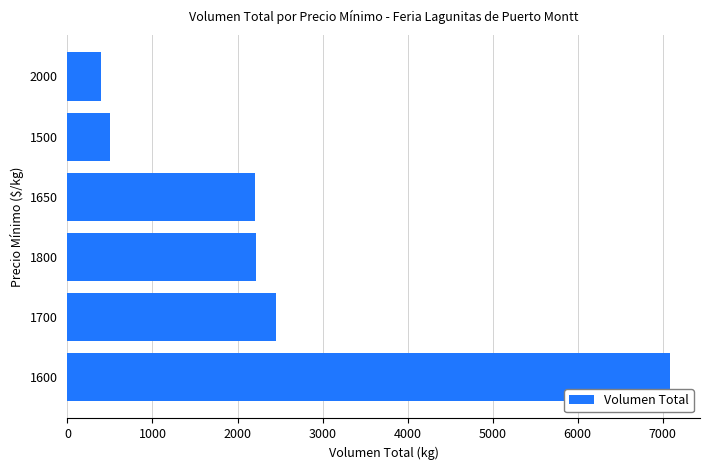

What is the difference between the second highest and minimum values?

2050